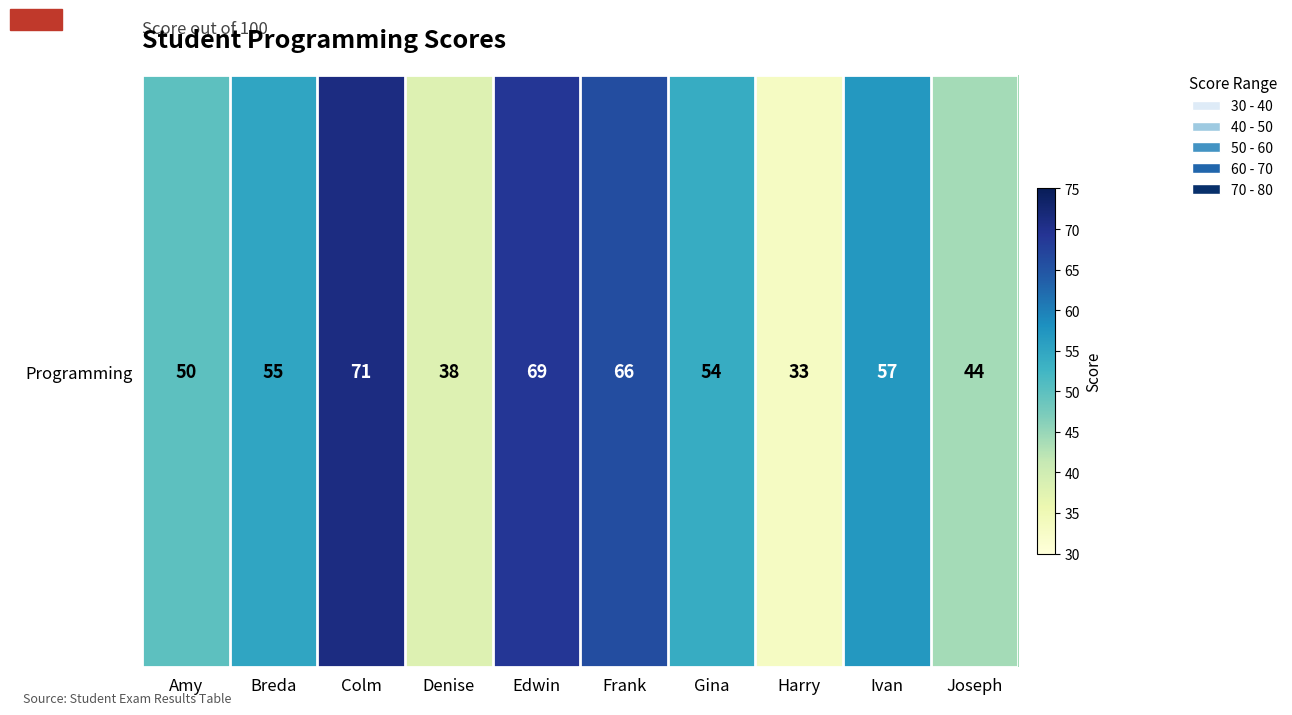

The chart shows a value of 33 at Harry. True or false?

True